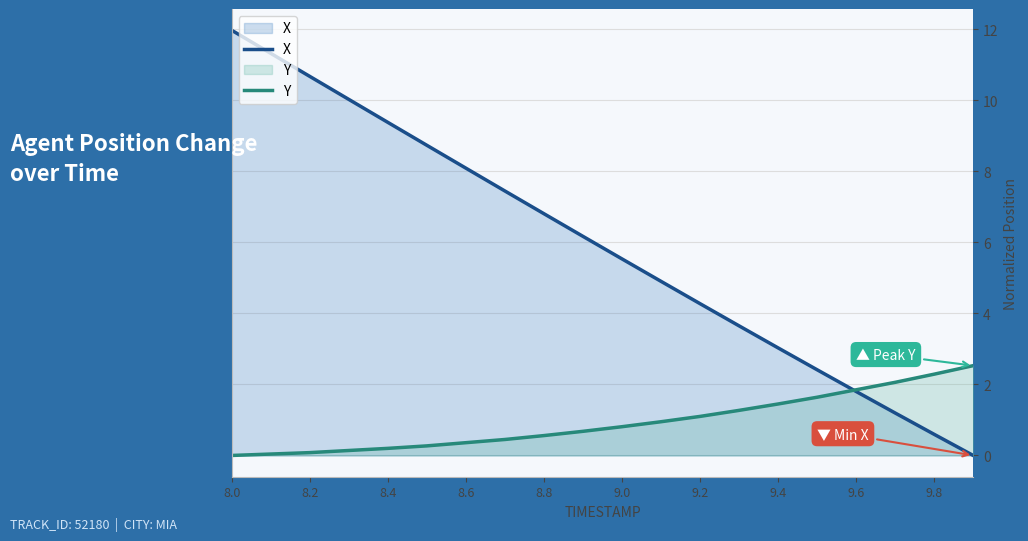

Count the number of categories in the chart.

20